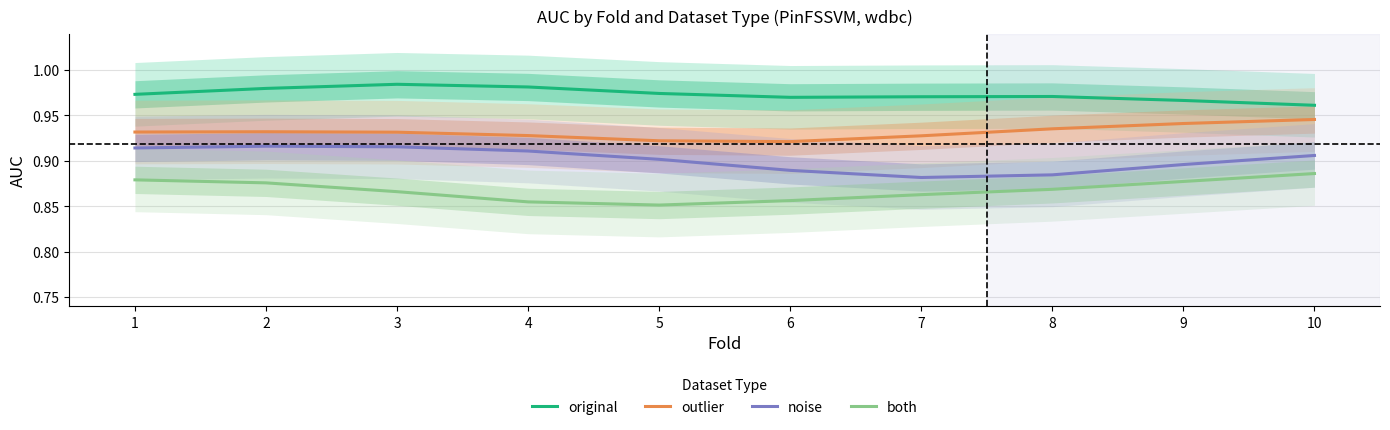

What is the value of the outlier point at the 3rd from the left?

0.9